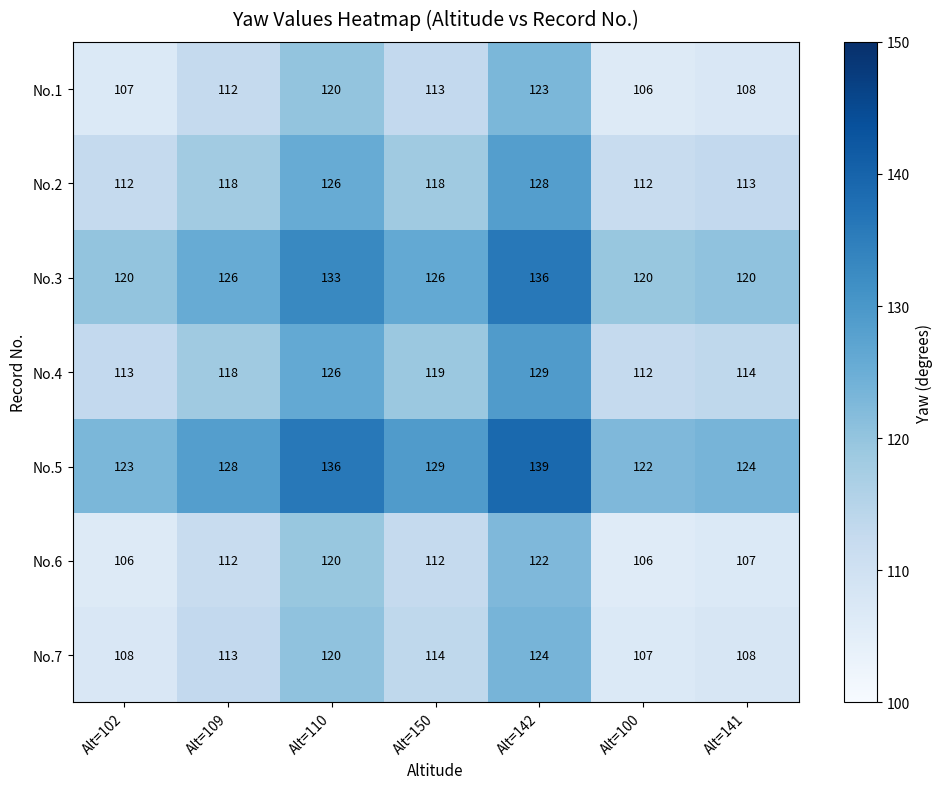

The No.1 series shows 190 at Alt=142. True or false?

False